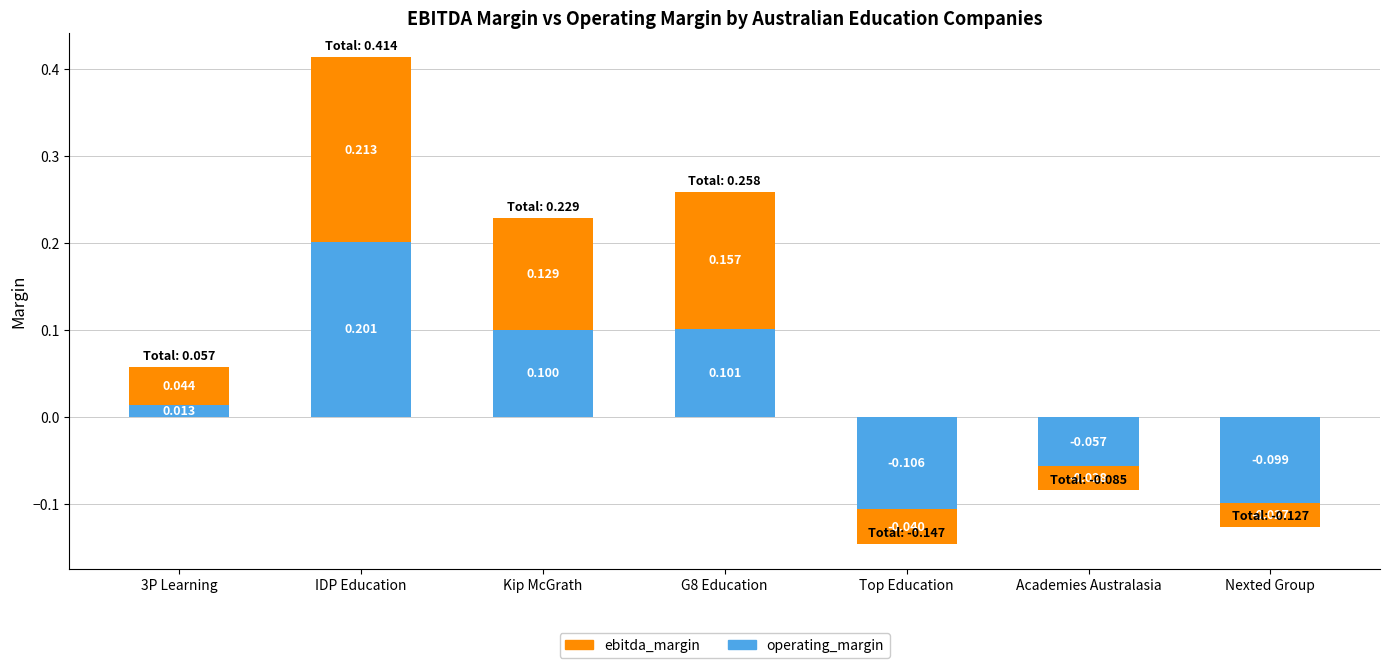

What is the sum of all operating_margin values?

0.2